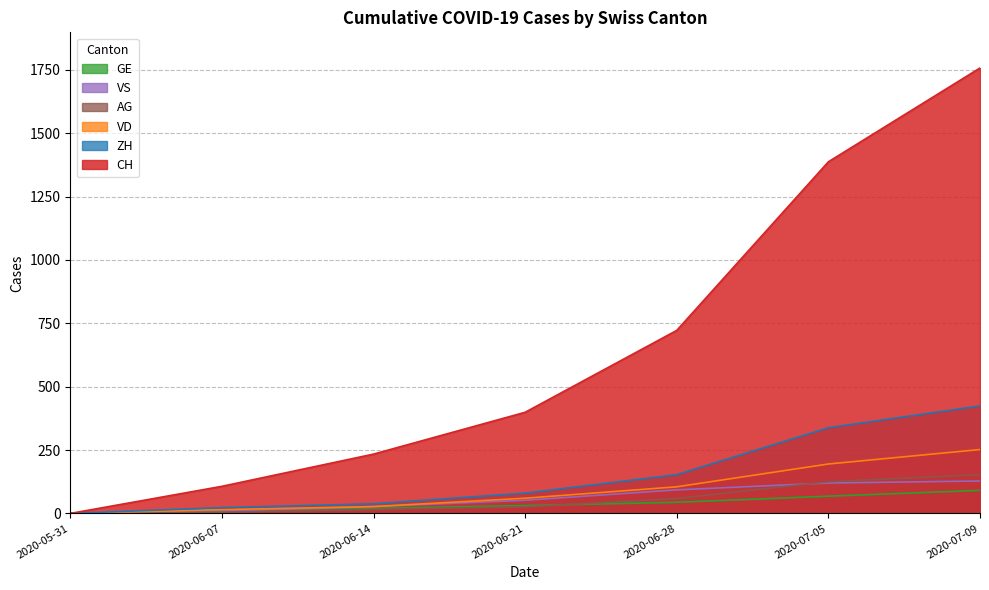

True or false: AG has a value of 89 at 2020-06-28.

False